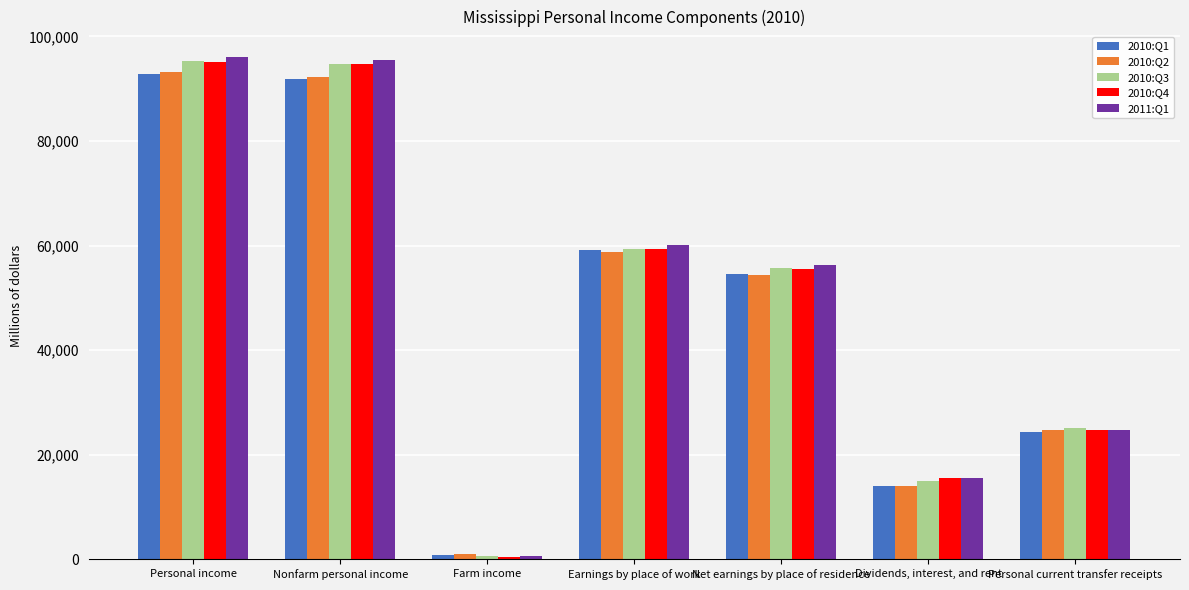

Reading left to right, extract all data points from this chart.

2010:Q1: 92824.4	91902.0	922.1	59060.9	54572.2	13946.1	24306.1
2010:Q2: 93227.2	92222.7	1004.5	58817.7	54436.2	14118.7	24672.2
2010:Q3: 95332.4	94688.3	644.1	59365.6	55623.9	15011.5	25136.8
2010:Q4: 95146.3	94620.4	525.9	59296.4	55570.5	15527.2	24750.7
2011:Q1: 96114.0	95552.7	561.2	60068.4	56298.7	15530.8	24803.8